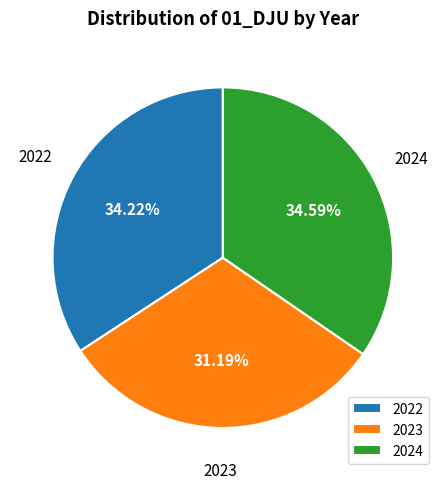

How many slices are in this pie chart?

3